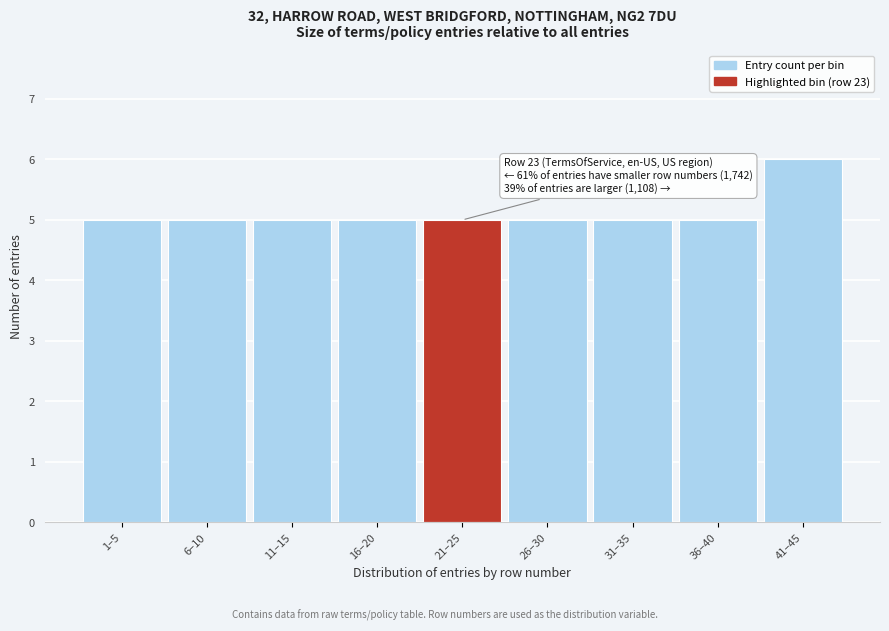

Reading right to left, transcribe all the data shown in this chart.

41–45=6	36–40=5	31–35=5	26–30=5	21–25=5	16–20=5	11–15=5	6–10=5	1–5=5